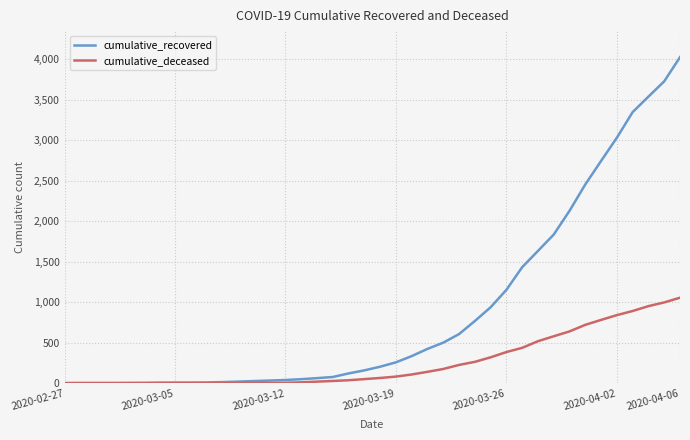

Which series has the largest total across all categories?

cumulative_recovered